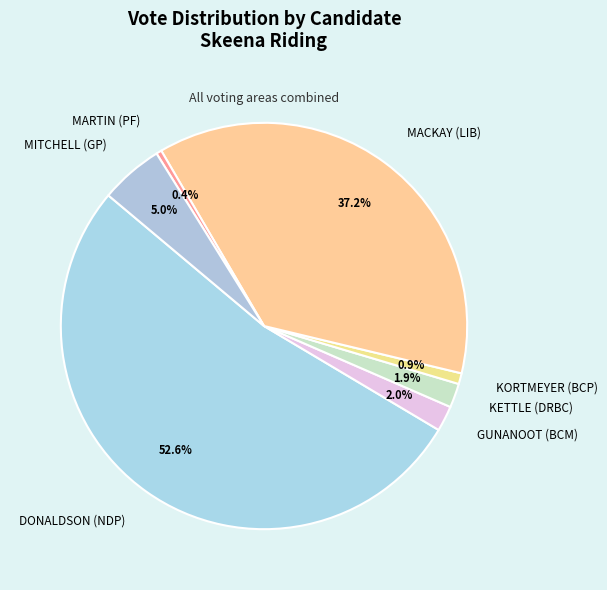

The MARTIN (PF) slice represents 0% of the pie. True or false?

True